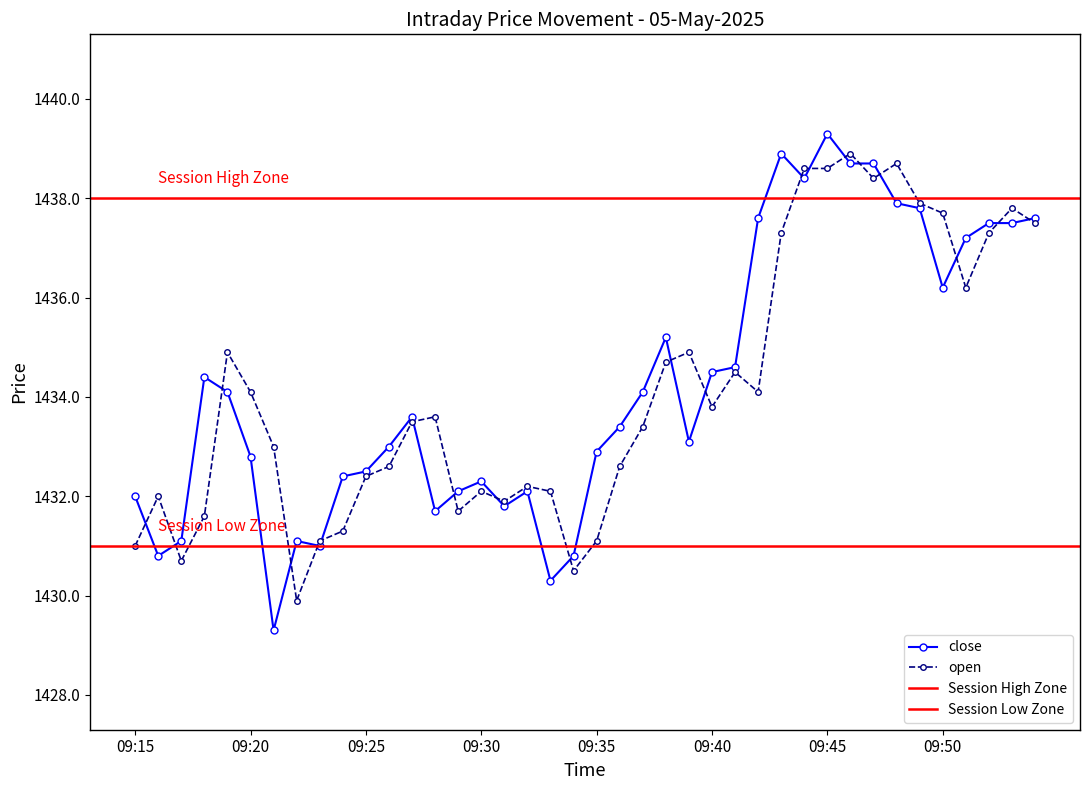

How many points are higher than both their immediate neighbors (excluding endpoints)?

8